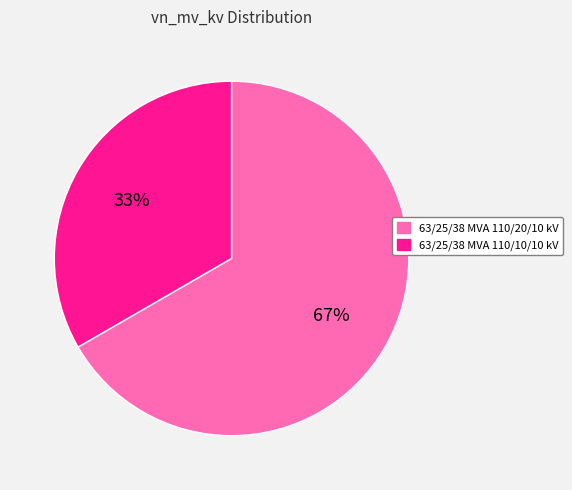

Does 63/25/38 MVA 110/10/10 kV represent more than half of the total?

No